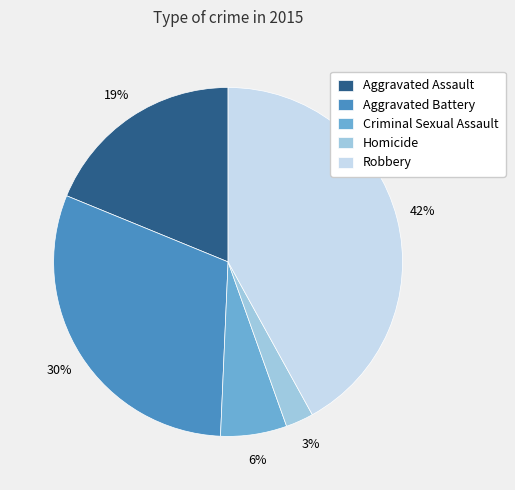

What is the largest slice in the pie chart?

Robbery